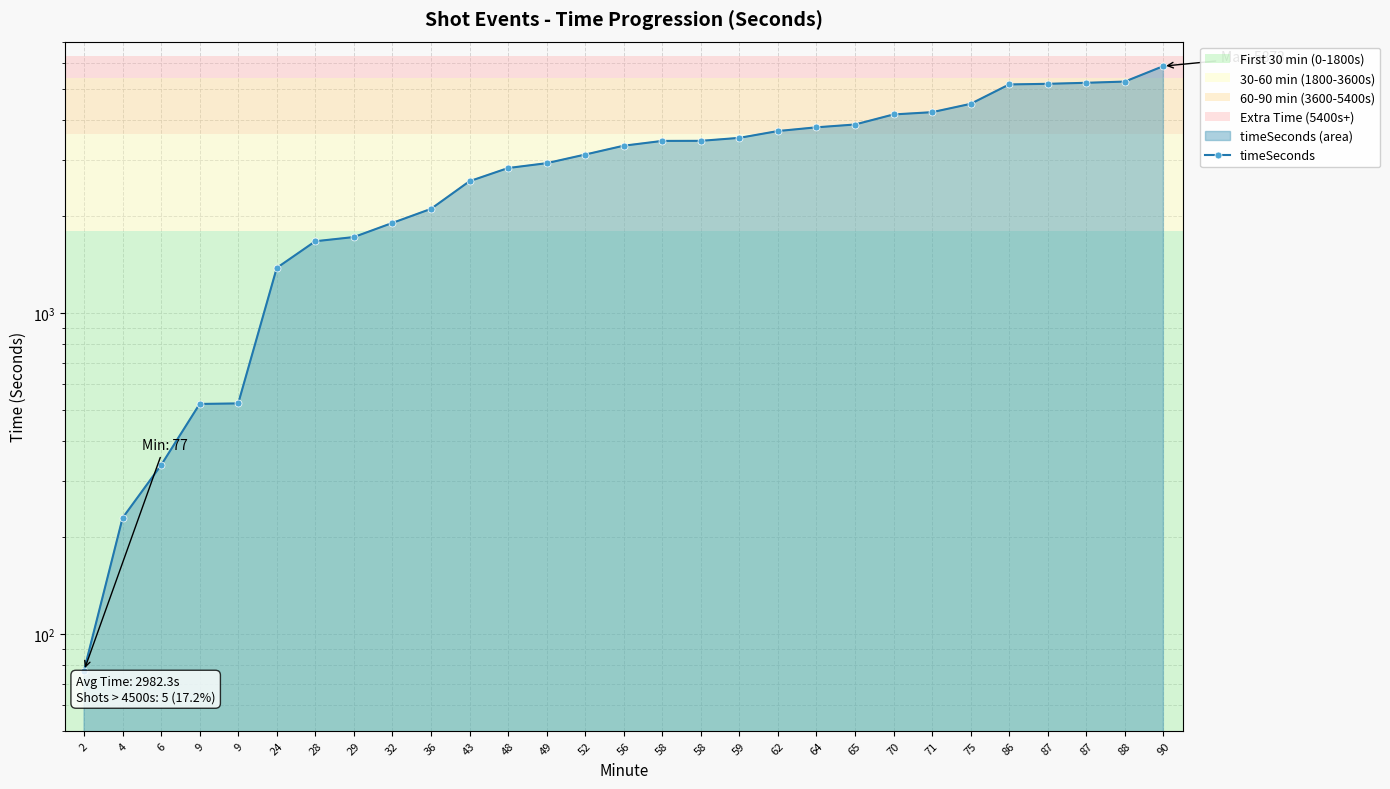

True or false: the data shows 878 at 9.

False